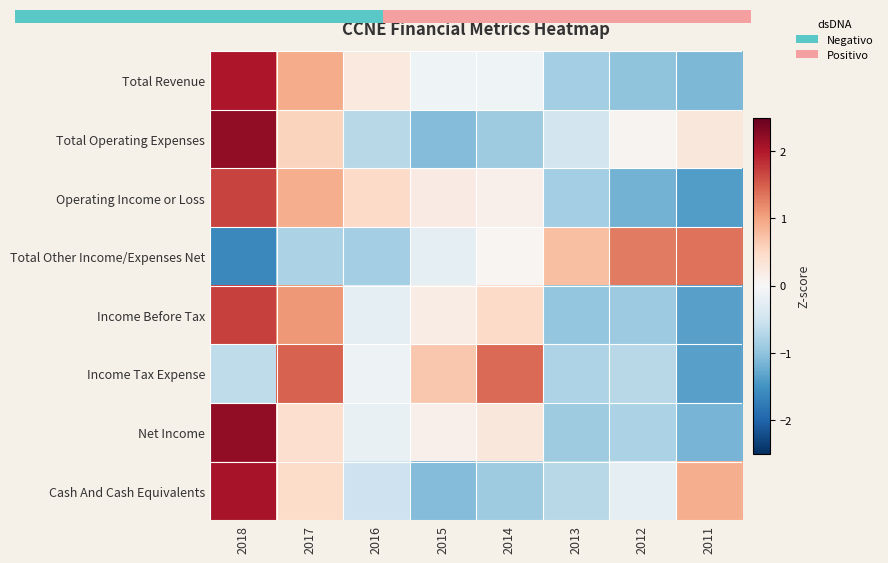

Is the value of Total Operating Expenses at 2018 greater than the value of Total Other Income/Expenses Net at 2017?

Yes